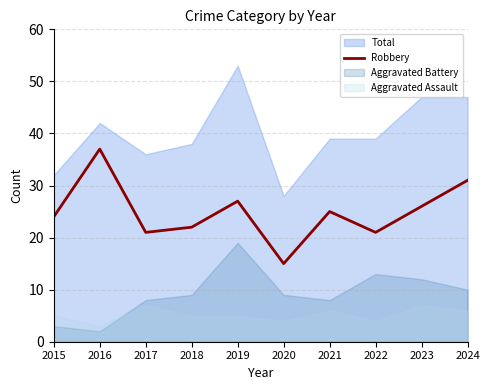

The value at 2016 is 37. True or false?

True